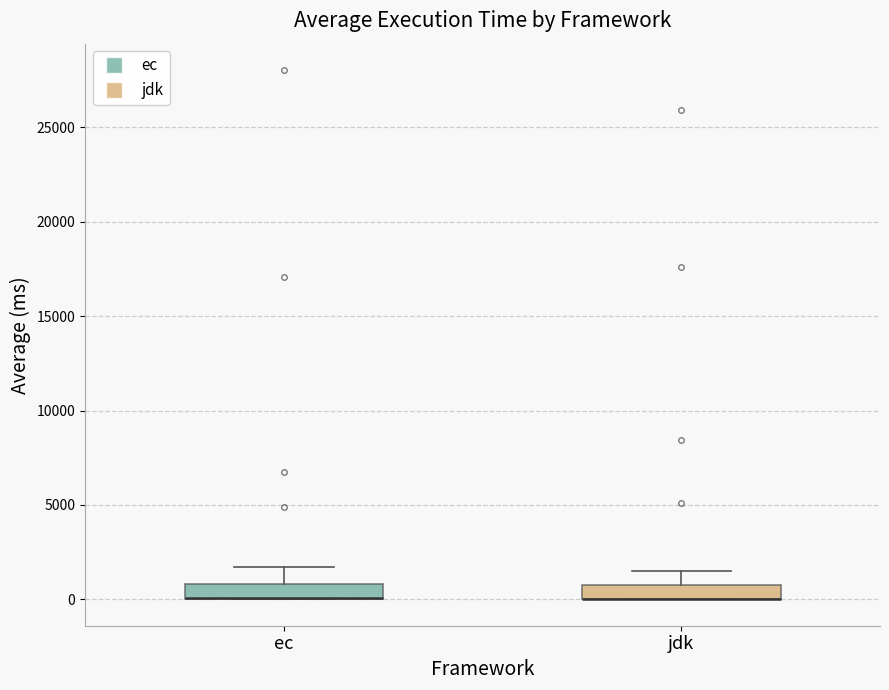

Where does the upper whisker of the box for ec end on the y-axis? The values are not printed on the chart, so give them approximately, as read against the axis.

1500